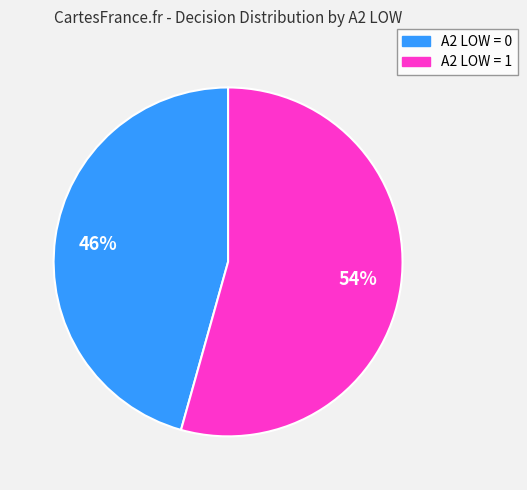

Which category has the biggest portion of the pie?

A2 LOW = 1